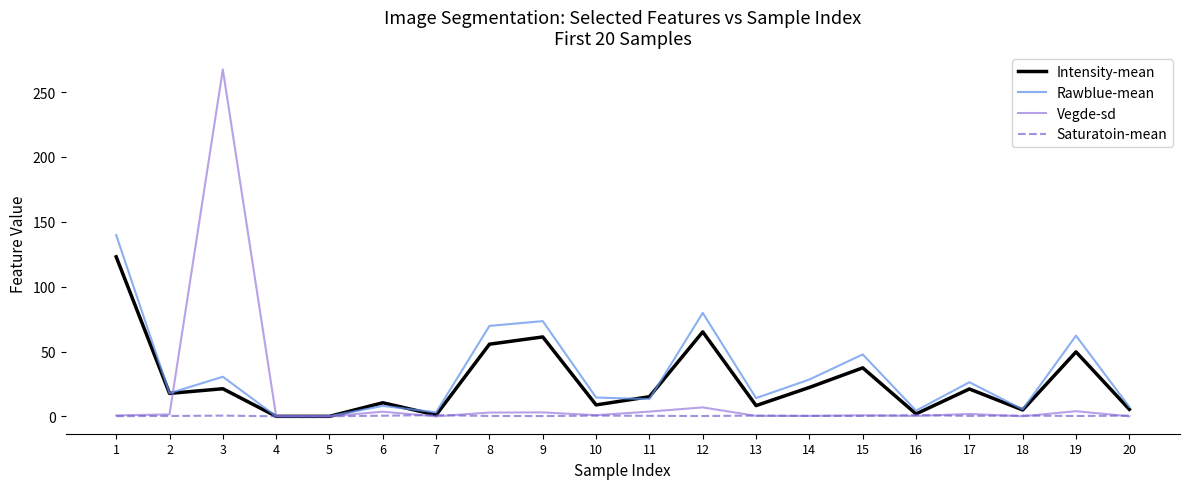

Which label corresponds to the largest value in the chart?

3